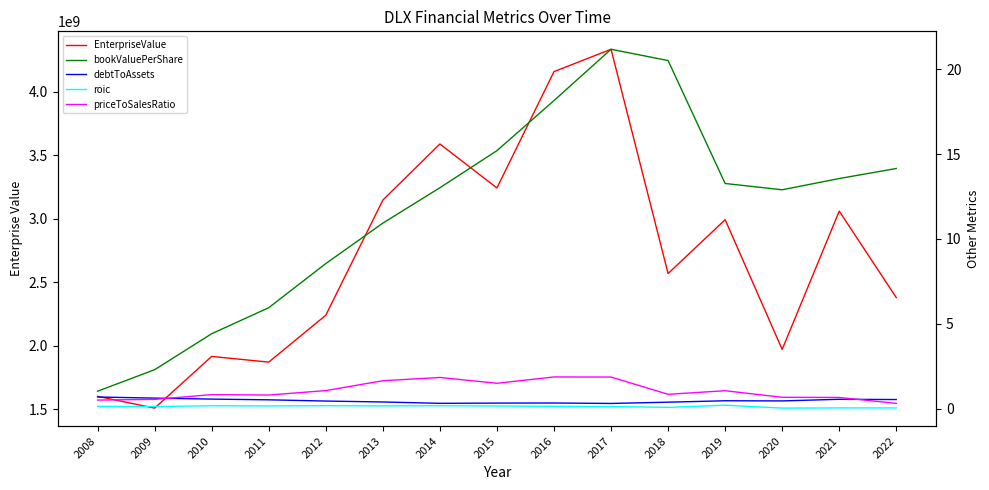

The value of priceToSalesRatio at 2019 is 1.6. True or false?

False